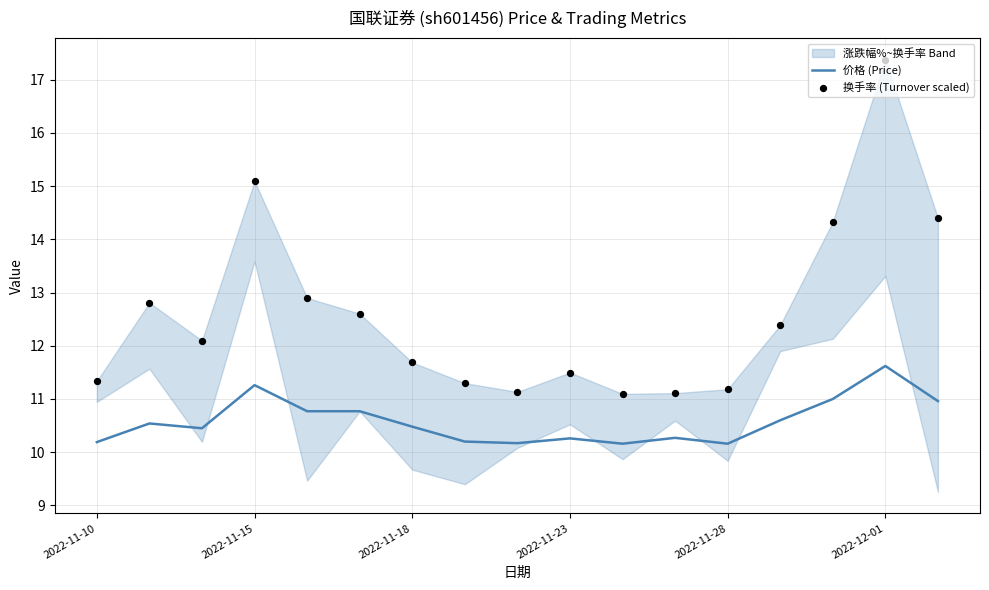

At how many categories does at least one series exceed 13?

4